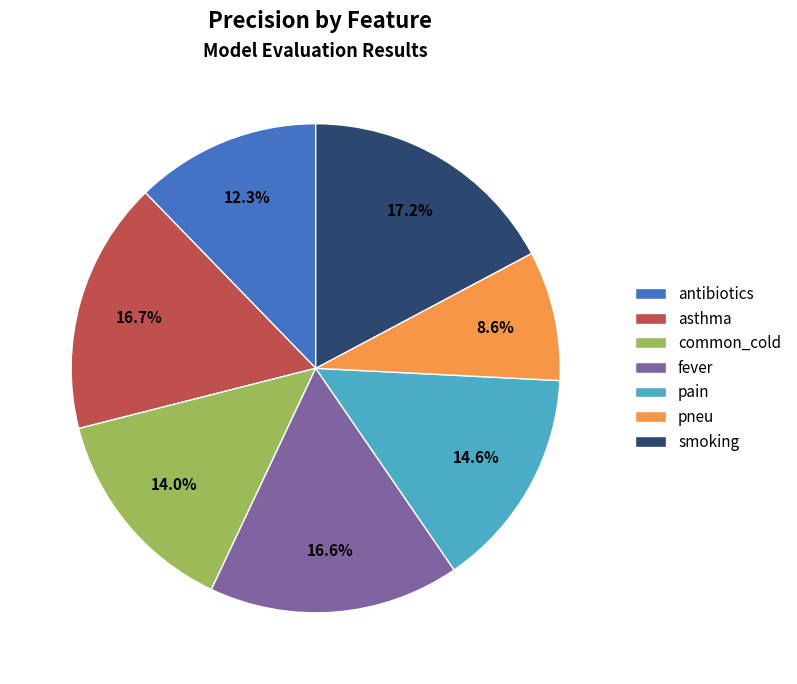

How many segments does this pie chart have?

7